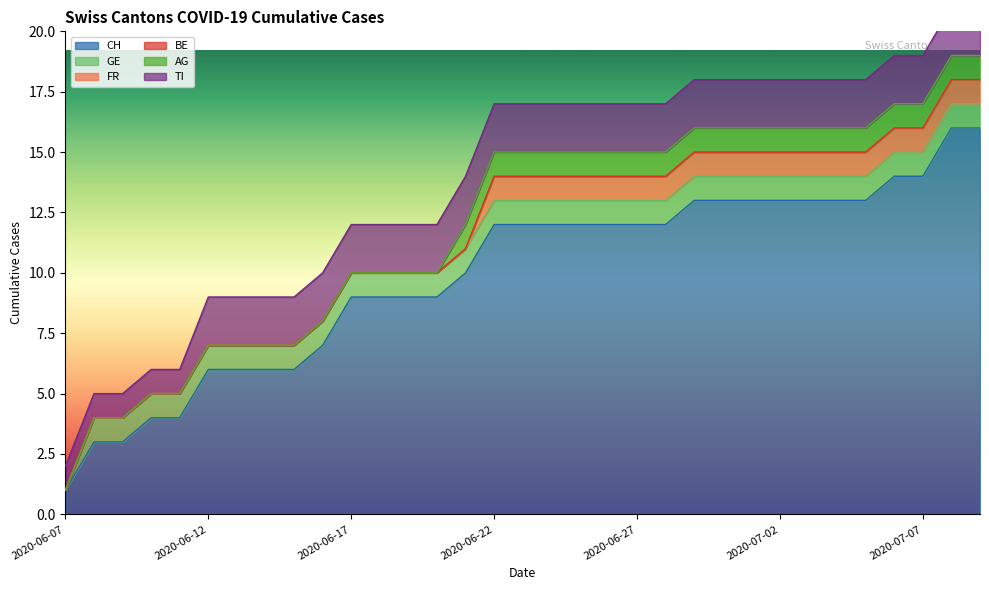

How many series are shown in this chart?

6